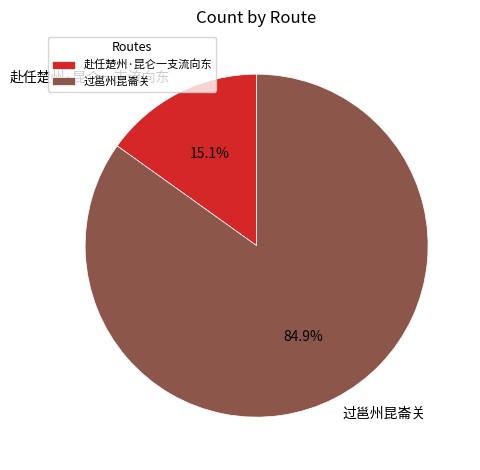

Rank the categories by value from lowest to highest.

赴任楚州·昆仑一支流向东, 过邕州昆崙关